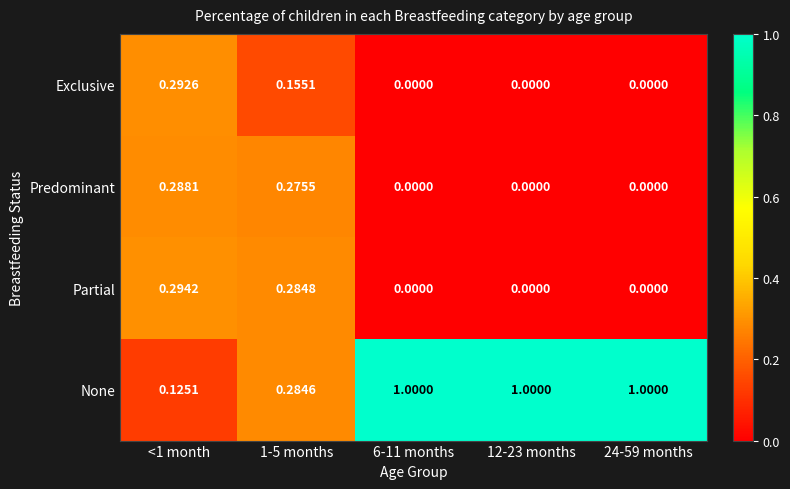

Which series has the largest total across all categories?

None